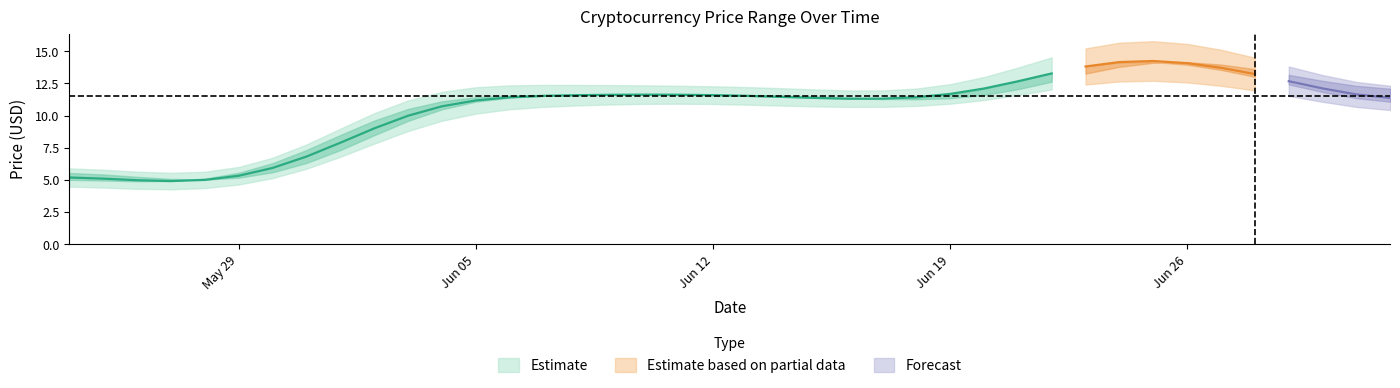

What is the sum of the Open values at 5 and 34?

16.9